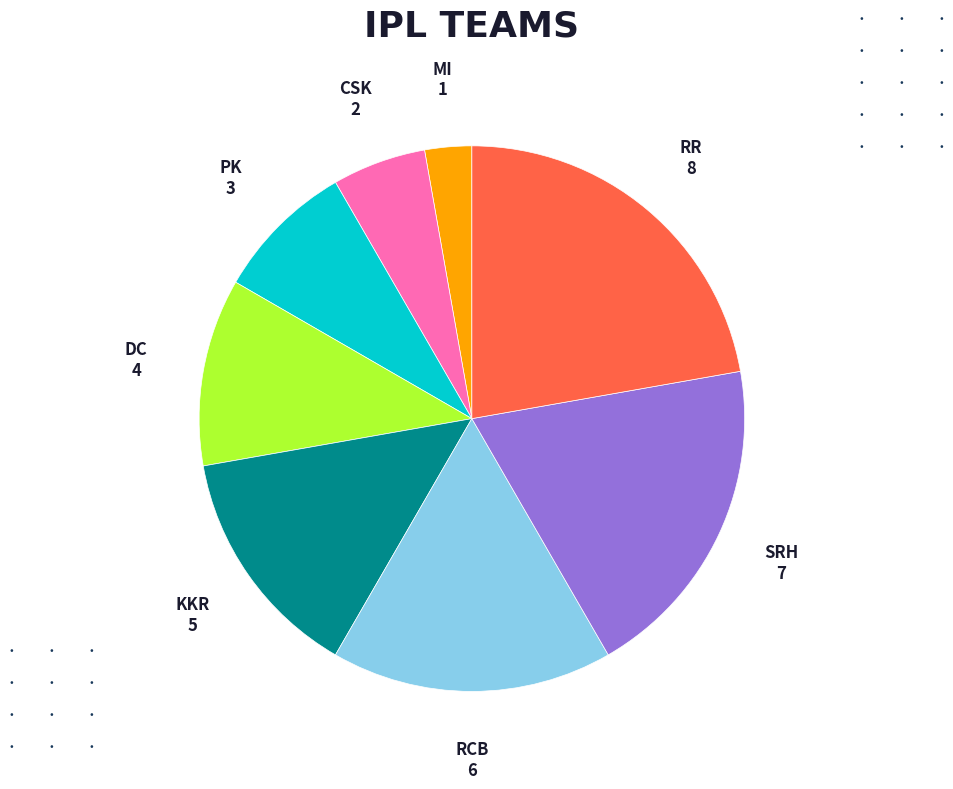

The RR slice represents 13% of the pie. True or false?

False